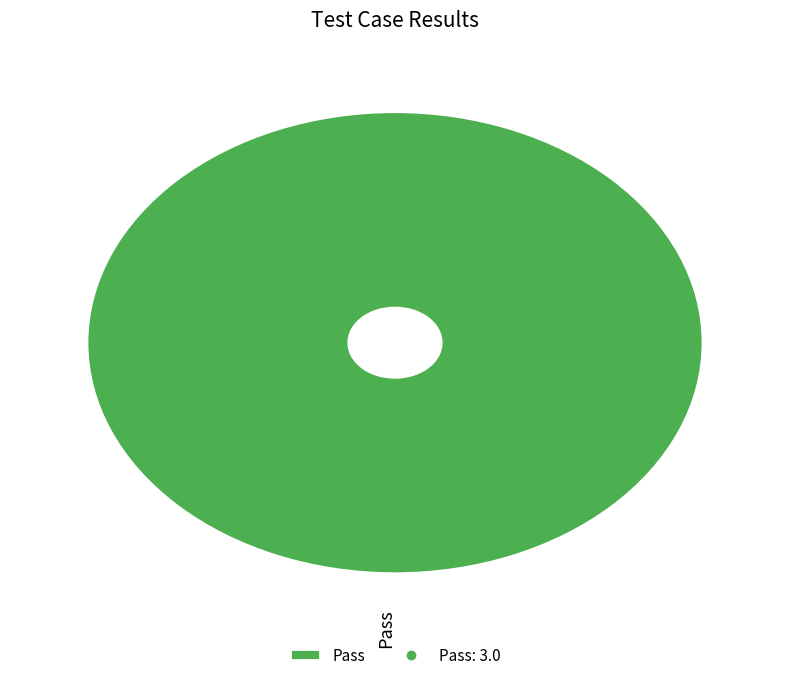

Rank the categories by value from highest to lowest.

Pass